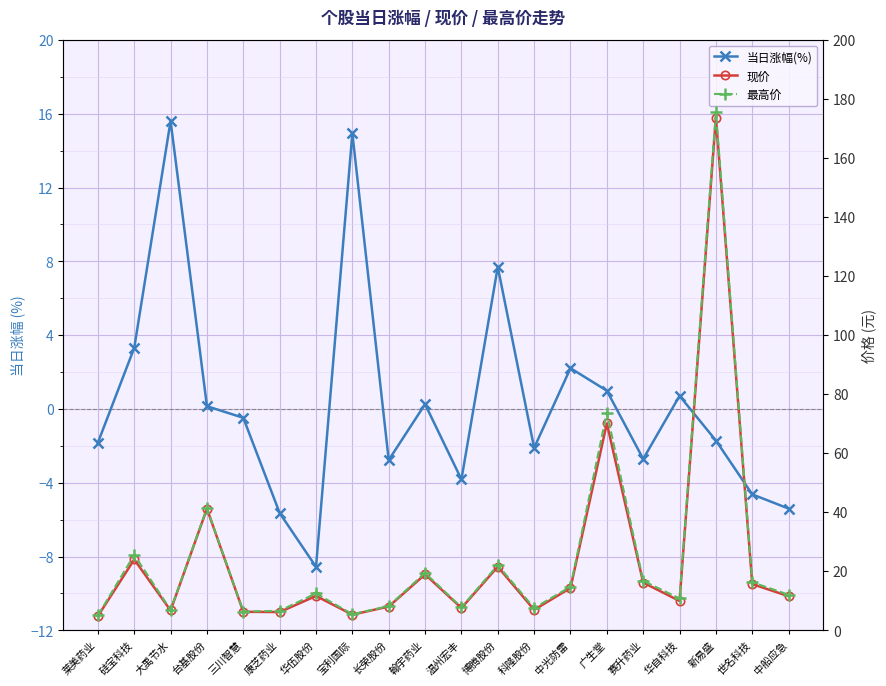

True or false: 现价 and 最高价 intersect in this chart.

False